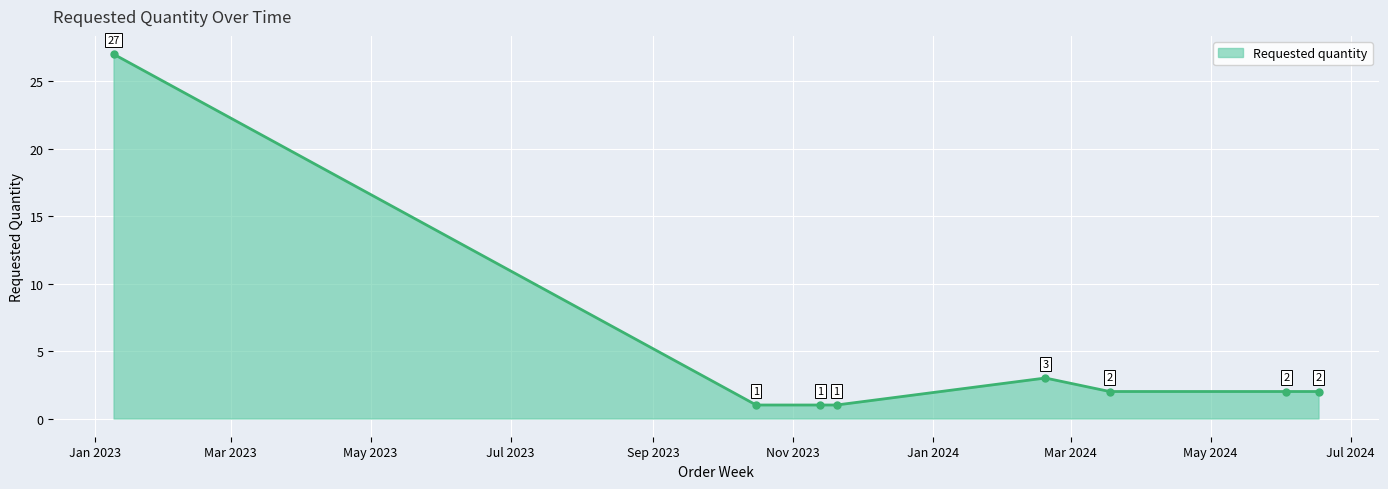

What is the difference between the maximum and minimum values?

26